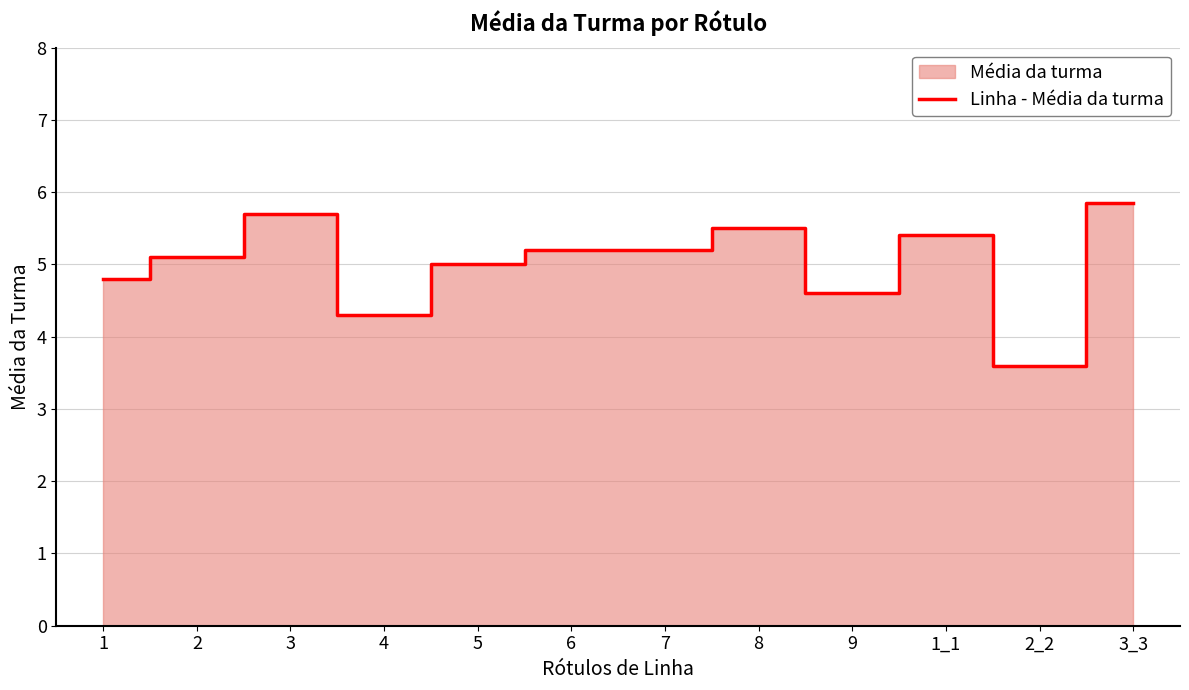

What is the average value?

5.0